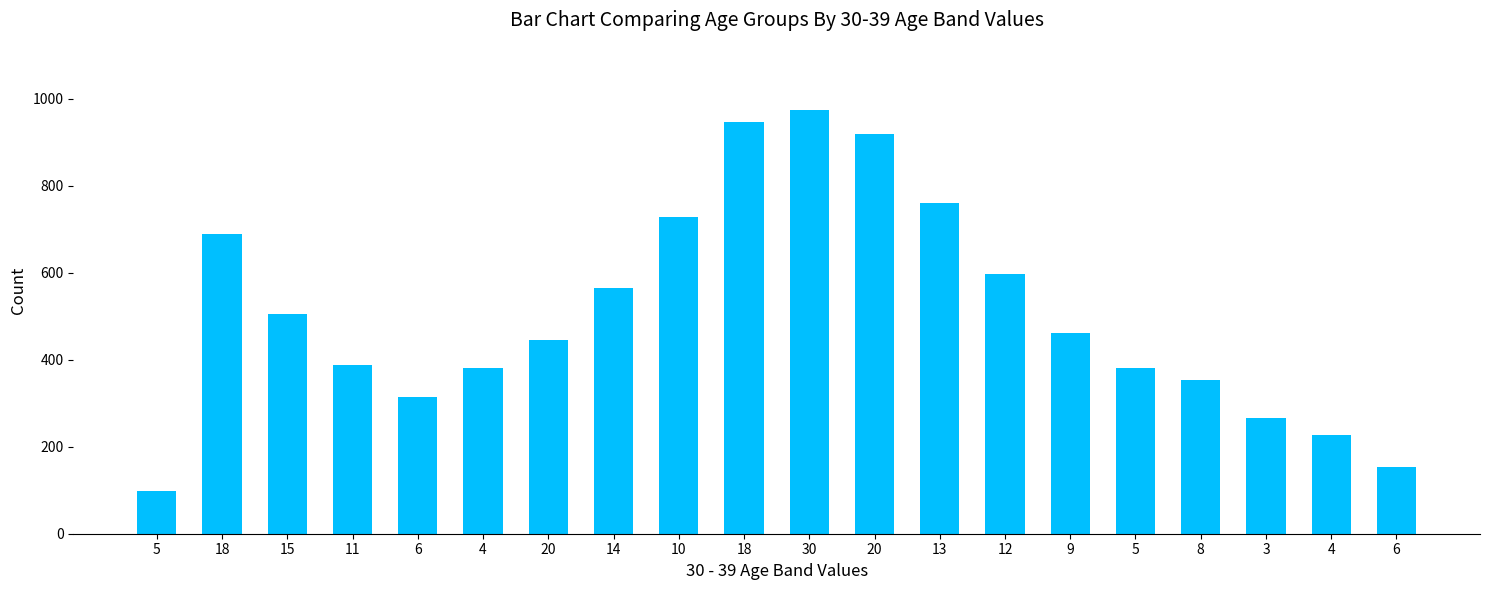

What is the difference between the second highest and minimum values?

848